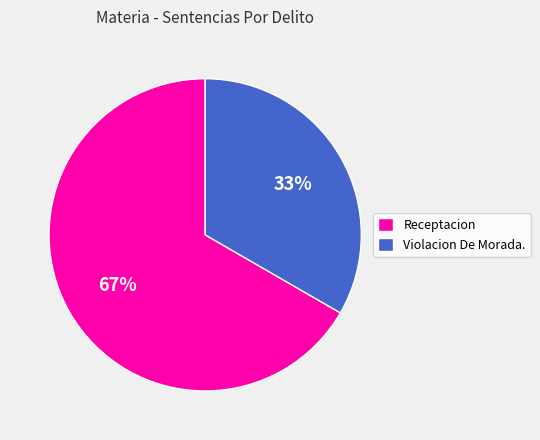

Which slice represents more than half of the pie?

Receptacion